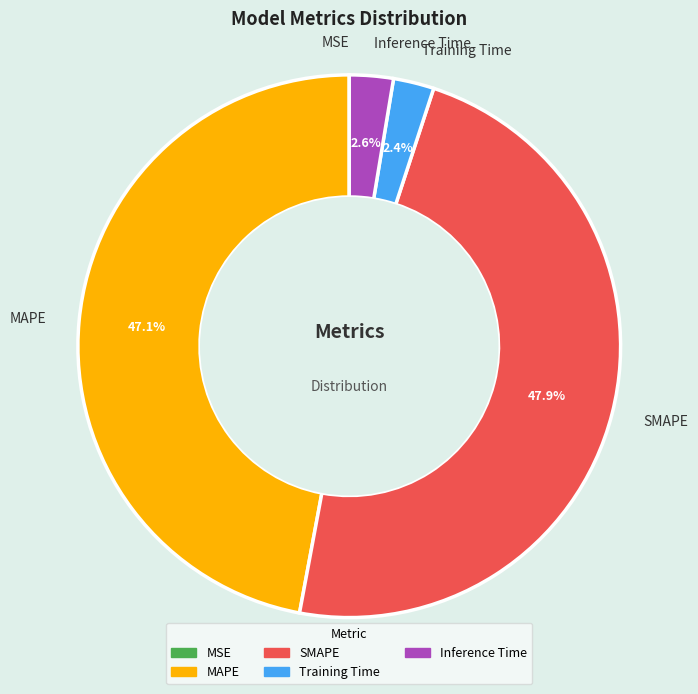

Which has a higher value, SMAPE or MAPE?

SMAPE